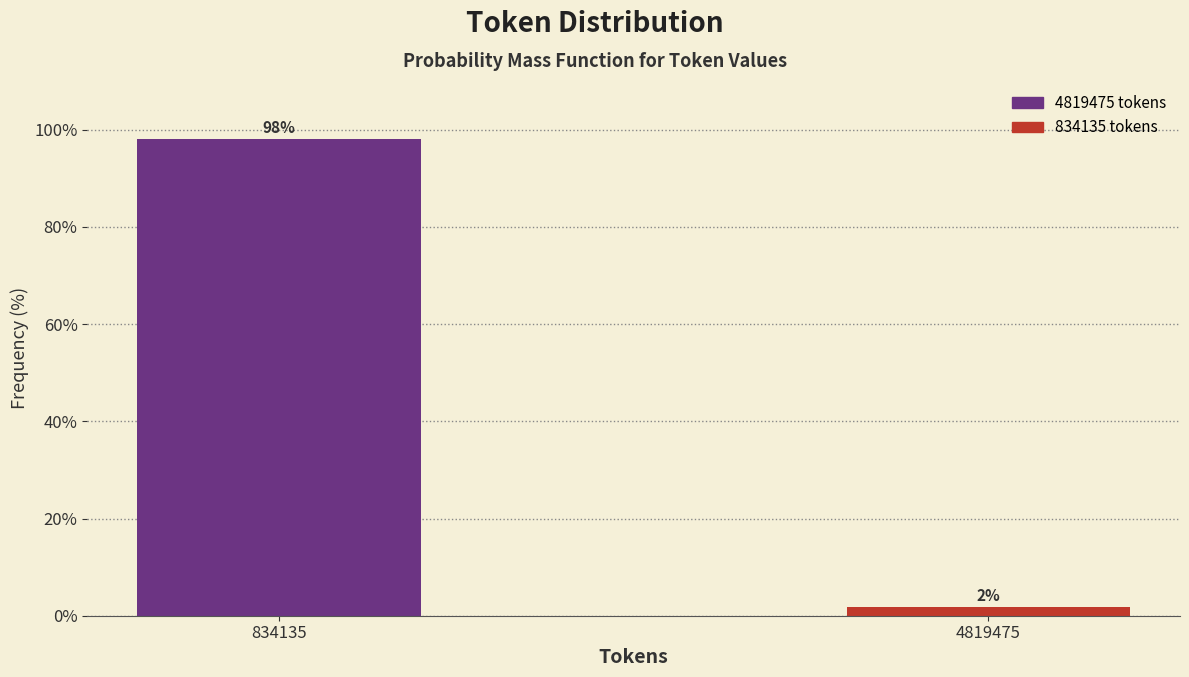

The value at 834135 is 33.8. True or false?

False